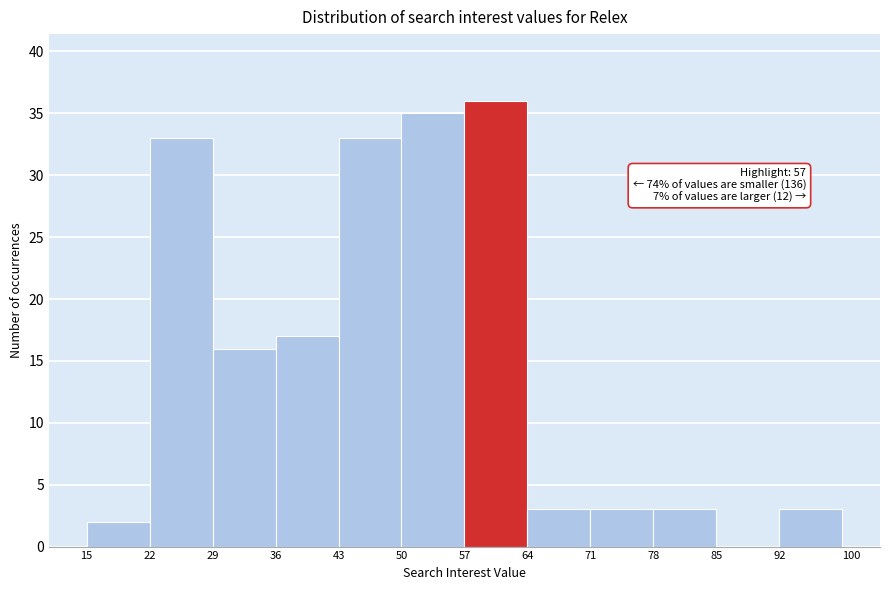

Which range on the x-axis has the tallest bar?

57 to 64